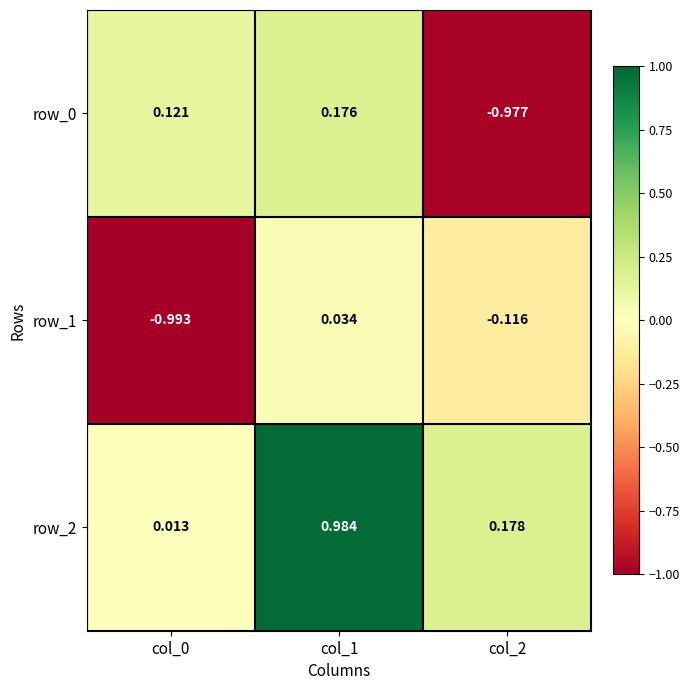

Rank the series at col_0 from highest to lowest value.

row_0, row_2, row_1